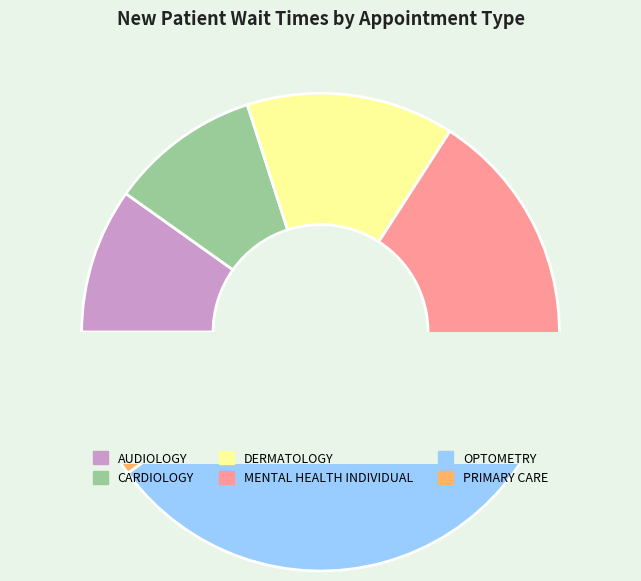

Is there any slice that represents more than half of the pie?

No